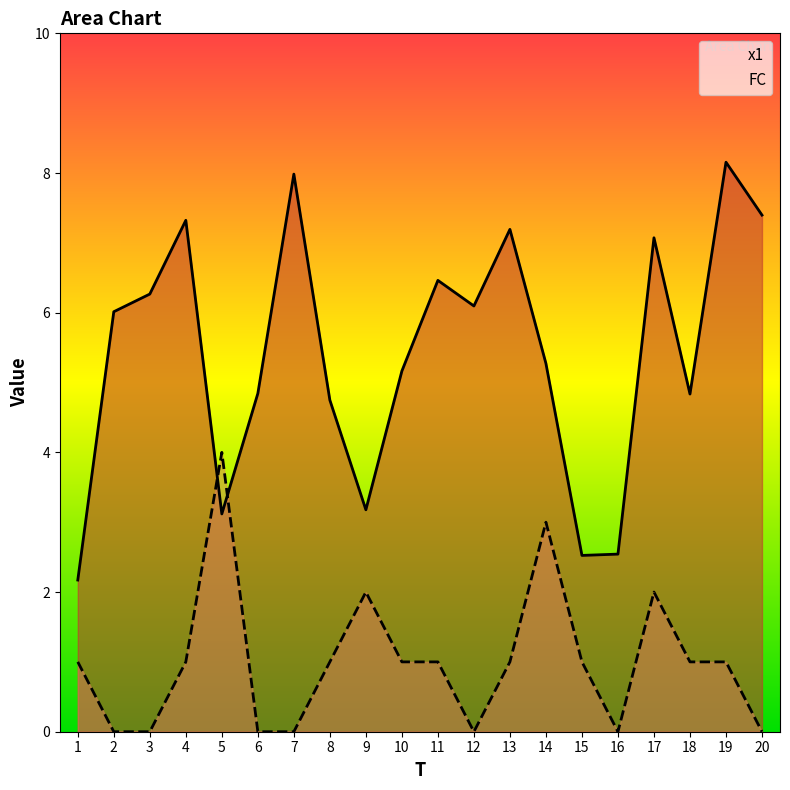

What is the total value across all series at 9?

5.2